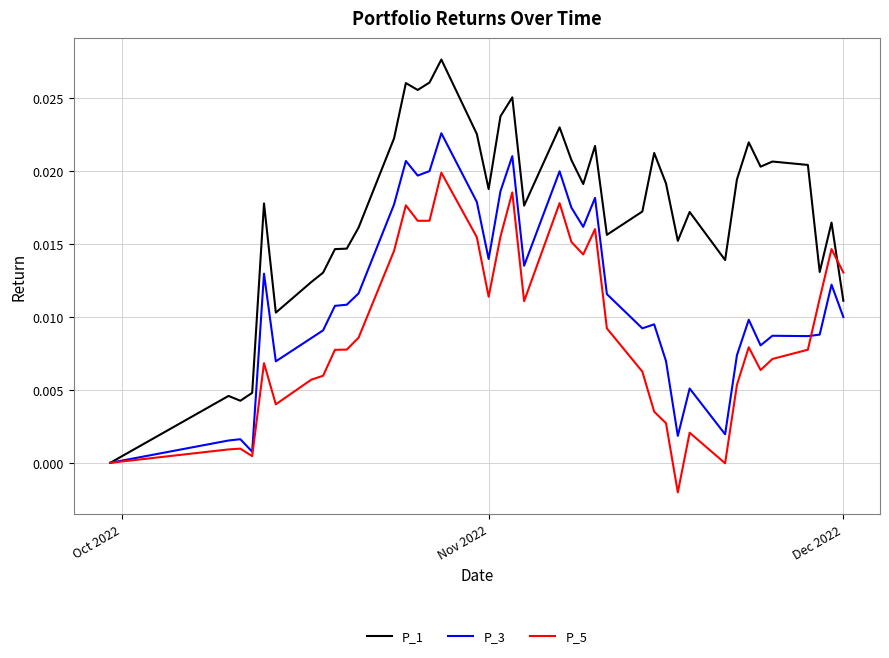

Which series has the largest range (max minus min)?

P_1